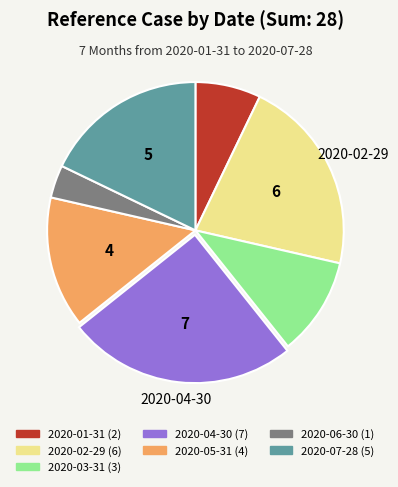

True or false: 2020-06-30 accounts for 4% of the total.

True